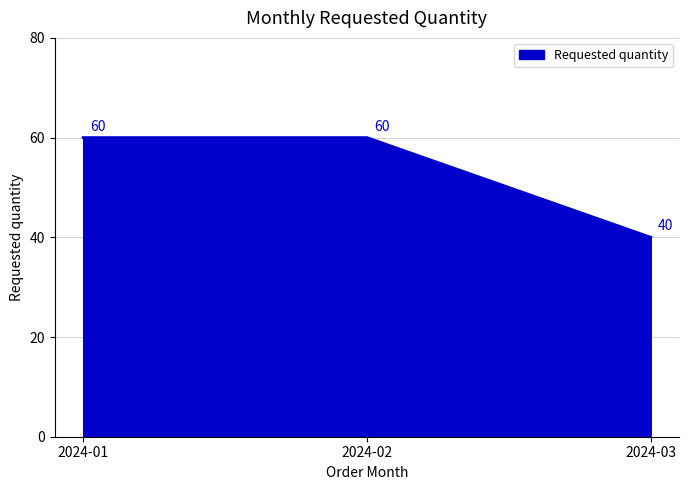

What is the greatest value displayed?

60